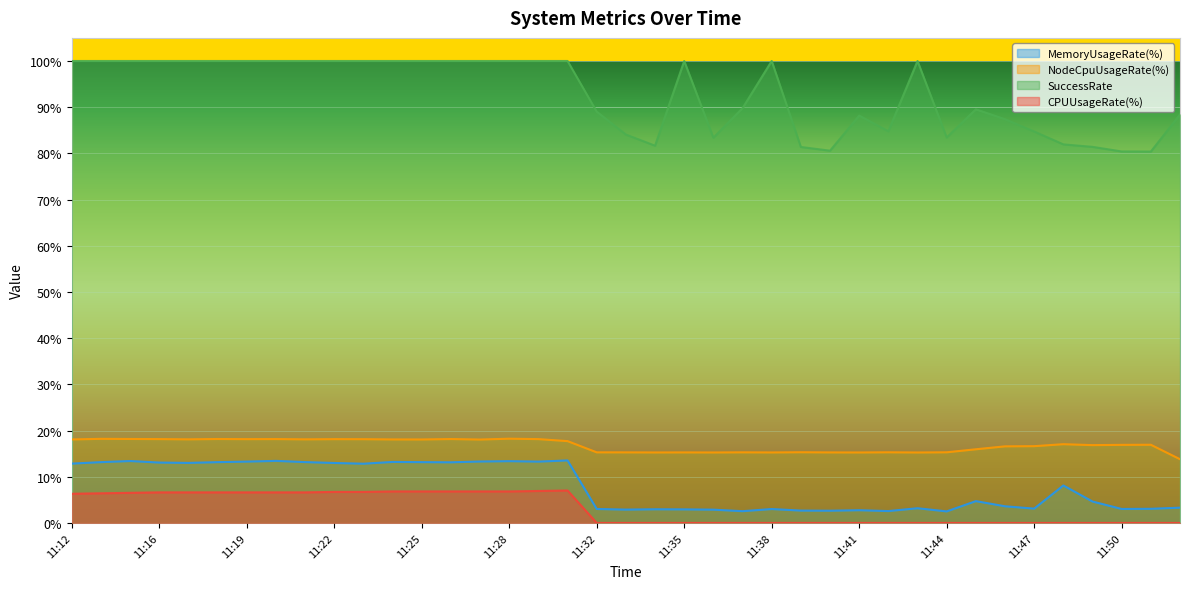

What is the value of the NodeCpuUsageRate(%) point at the 26th from the left?

15.3